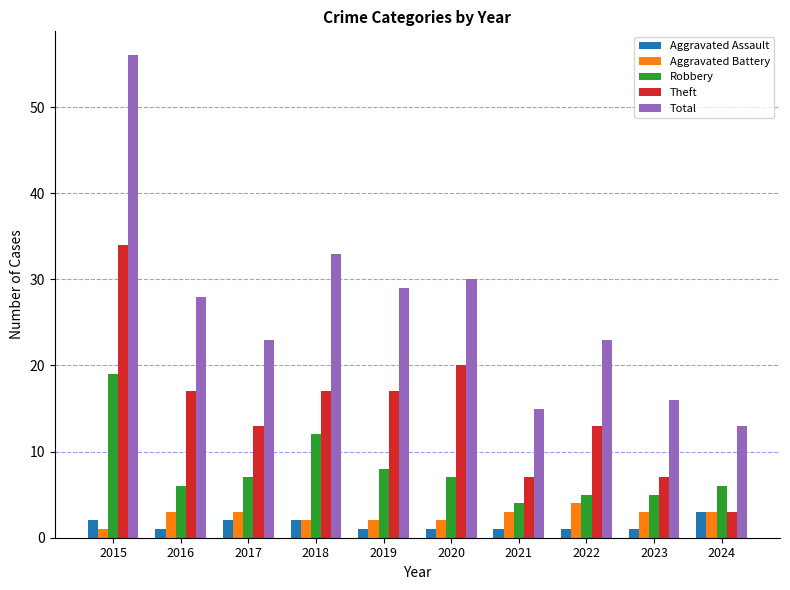

What is the average value of the Aggravated Assault series?

2